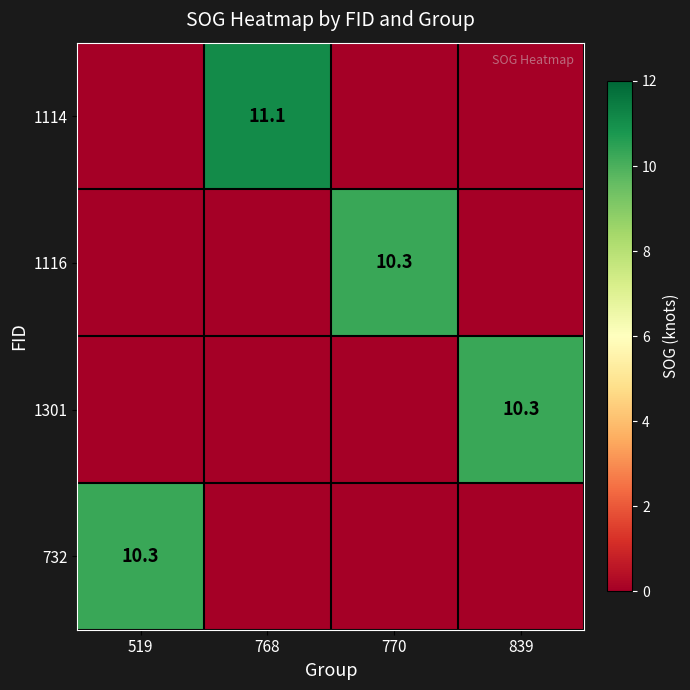

How many values in 732 are above zero?

1